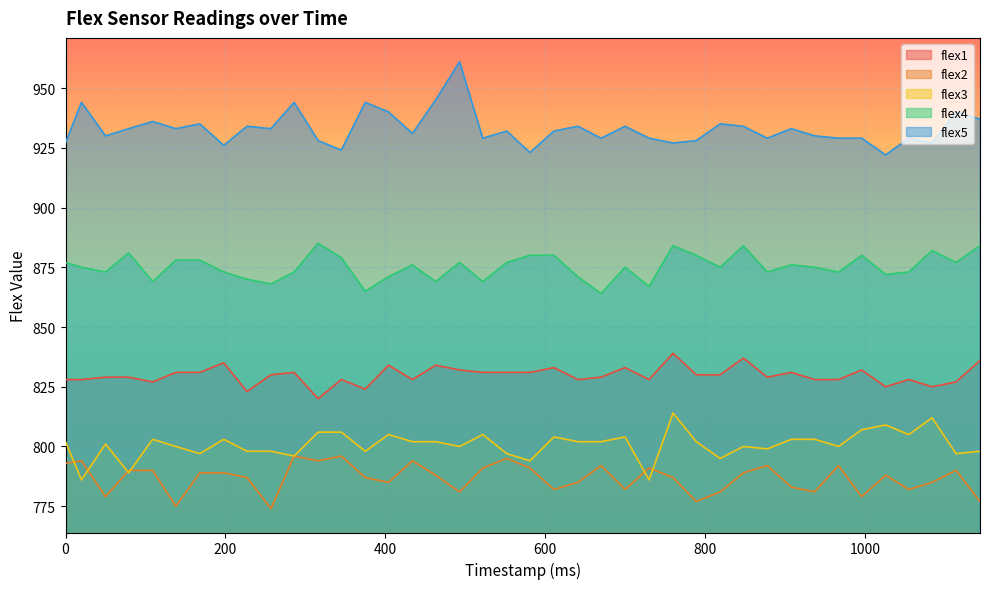

The value of flex1 at 908 is 1411. True or false?

False